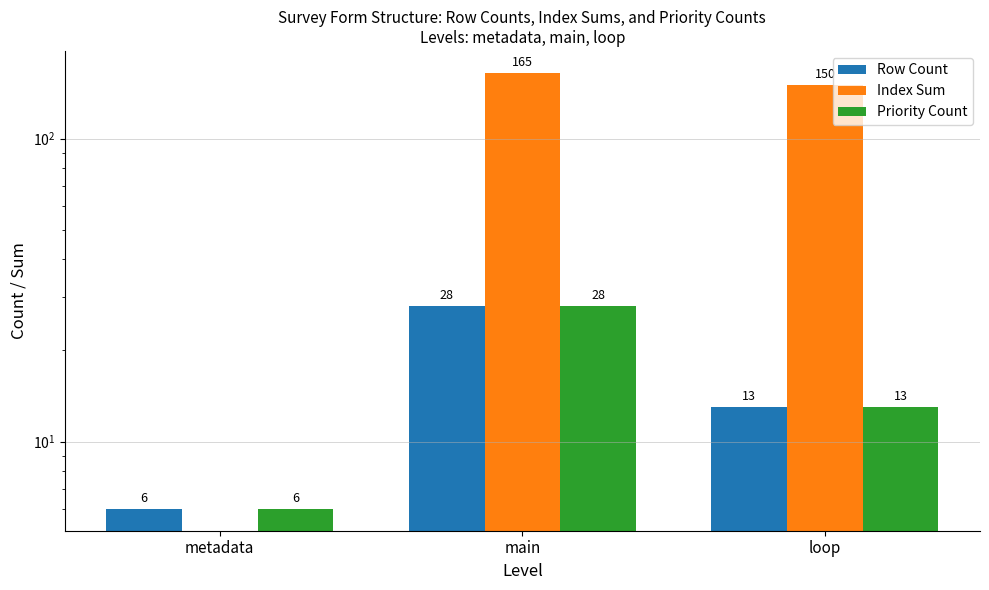

What is the spread (max minus min) of values at main?

137